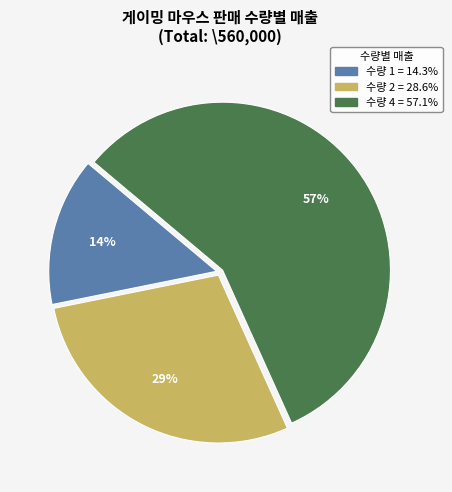

To the nearest percent, what is the difference between the largest and smallest slice percentages?

43%